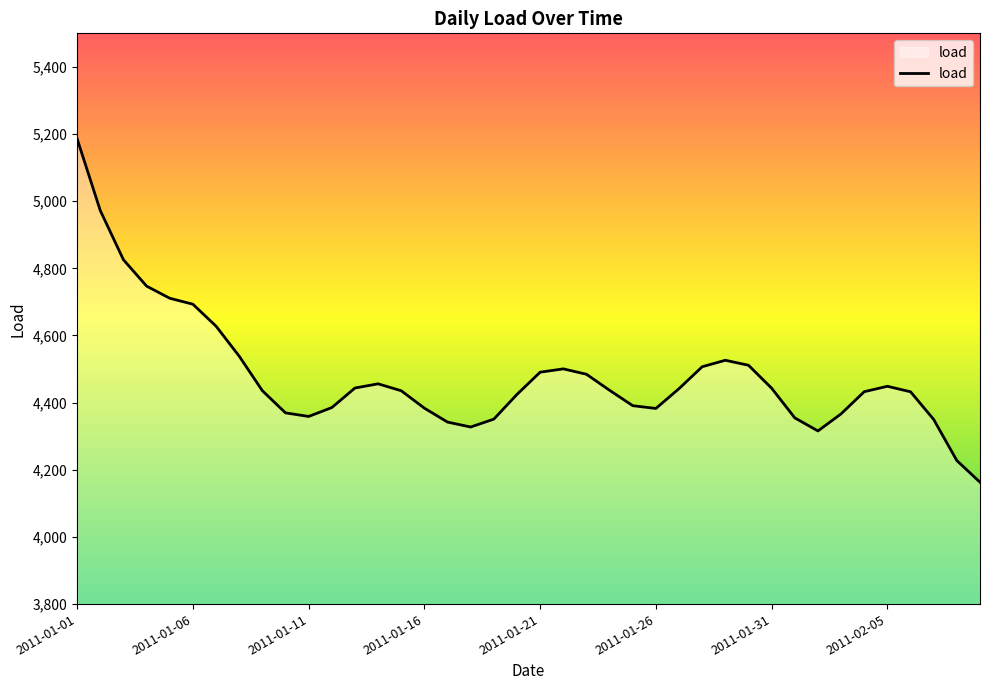

What is the smallest value displayed?

4163.0